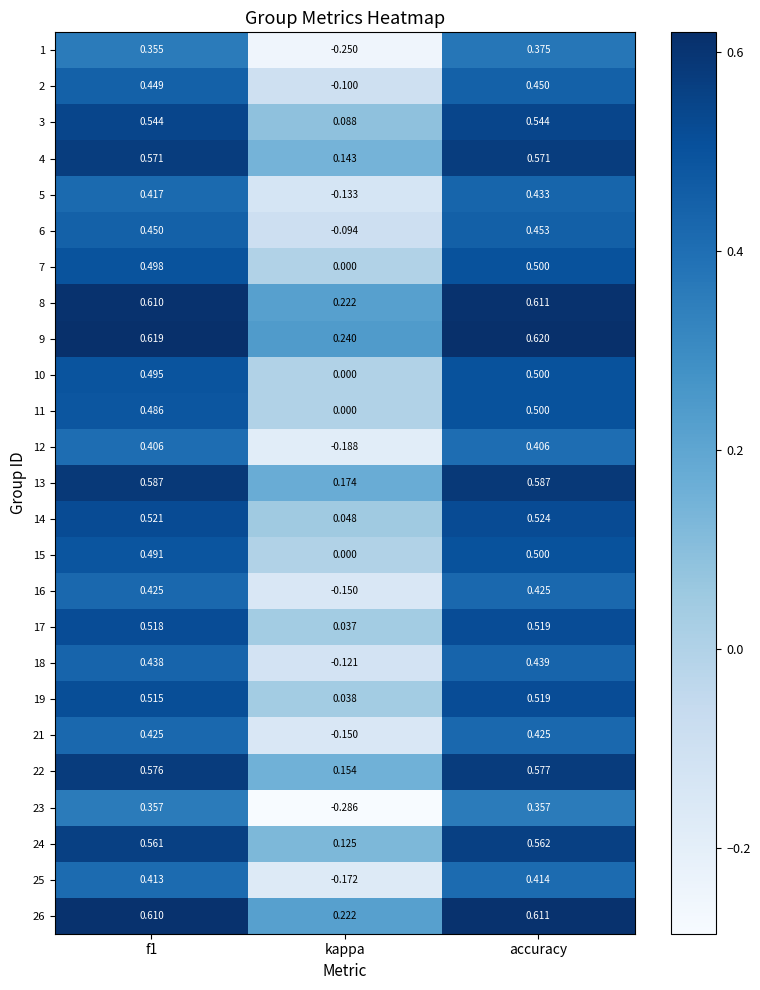

At how many categories does at least one series exceed 0?

3